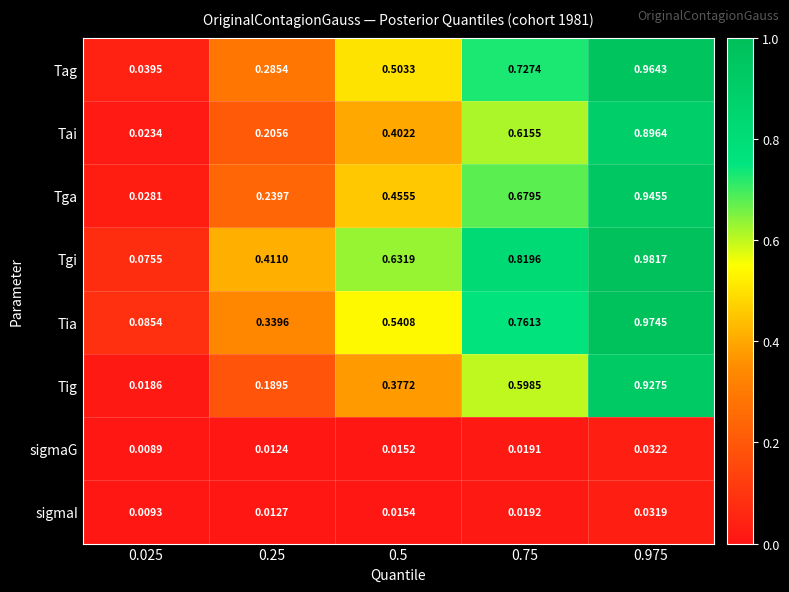

Which series has the largest range (max minus min)?

Tag